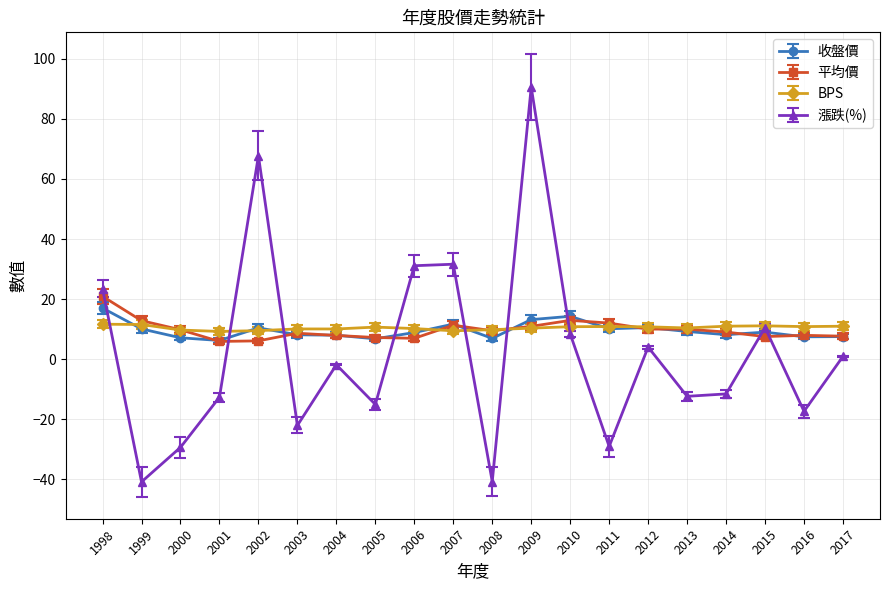

What is the difference between the maximum and minimum values in the 平均價 series?

15.0